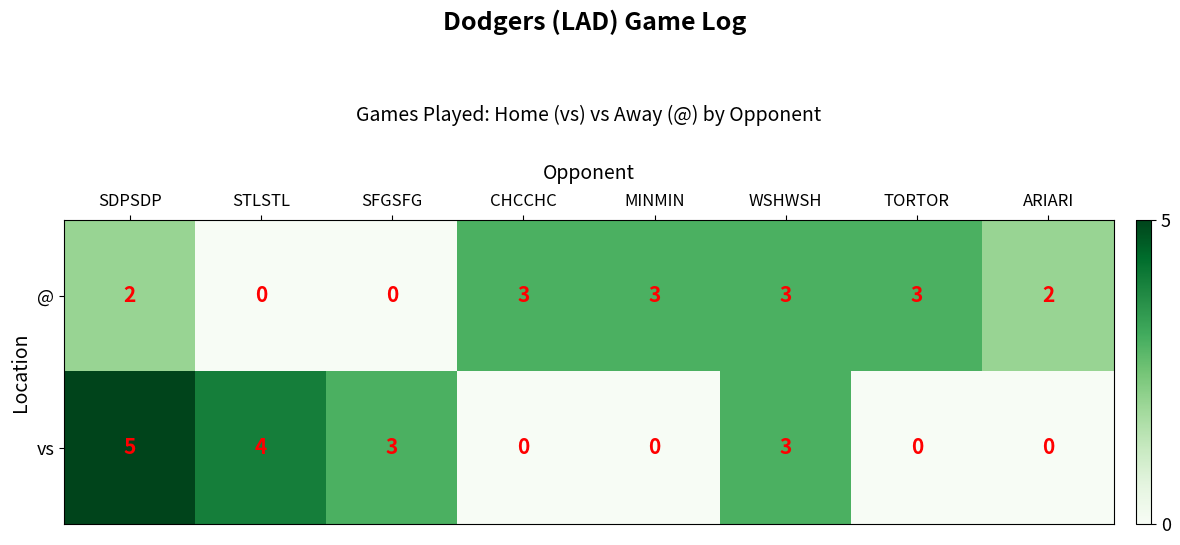

At how many categories does at least one series exceed 0?

8